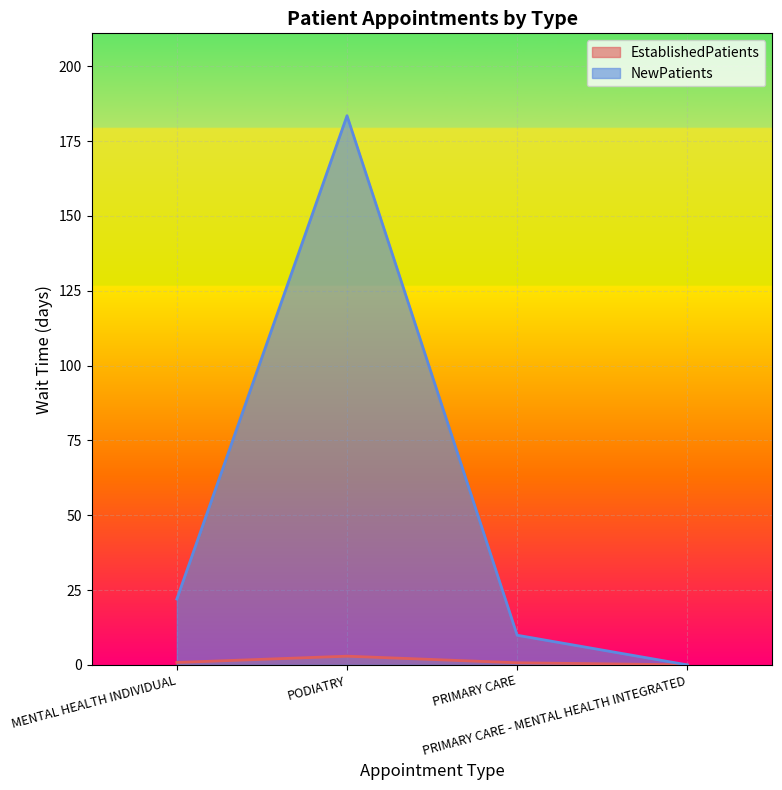

At which label is EstablishedPatients closest to 1?

MENTAL HEALTH INDIVIDUAL